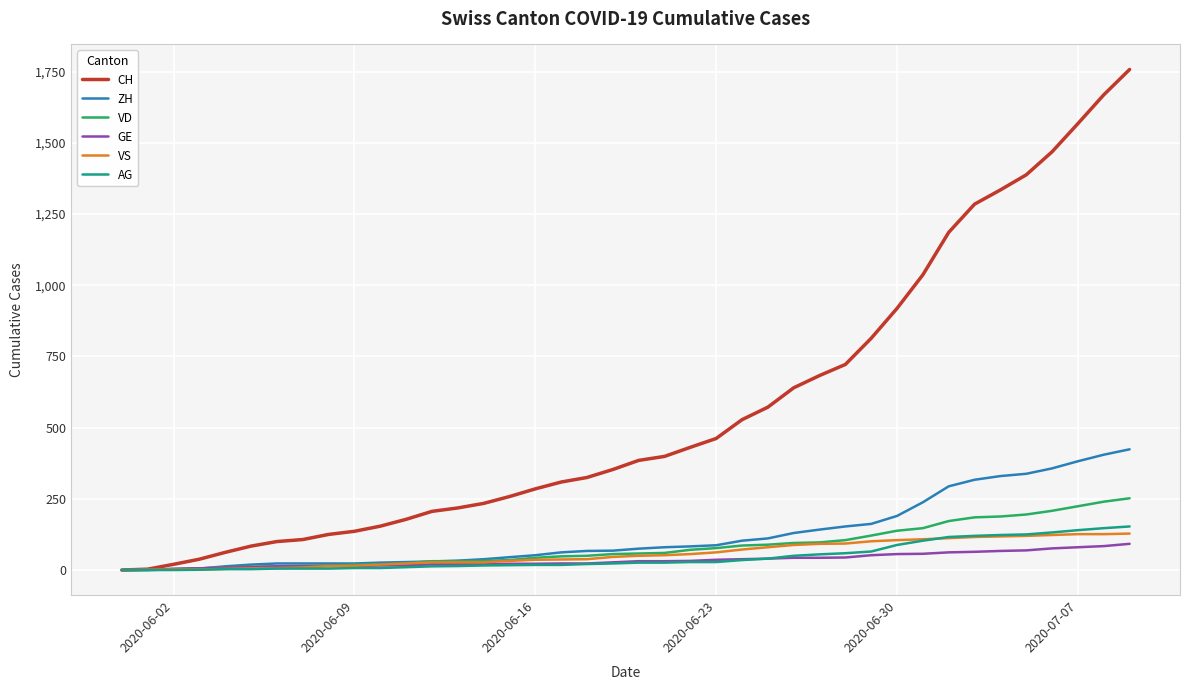

Which series has the largest total across all categories?

CH